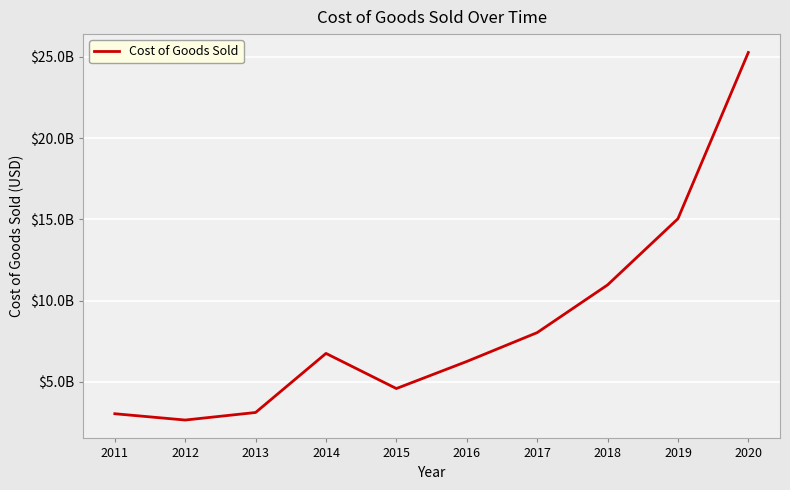

True or false: the data has more than 1 interior local peaks.

False